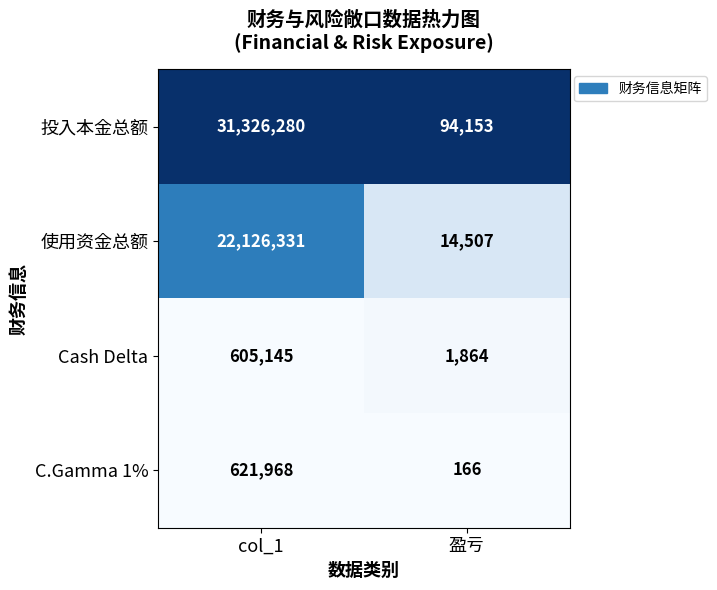

Between col_1 and 盈亏, which series saw the biggest shift?

投入本金总额